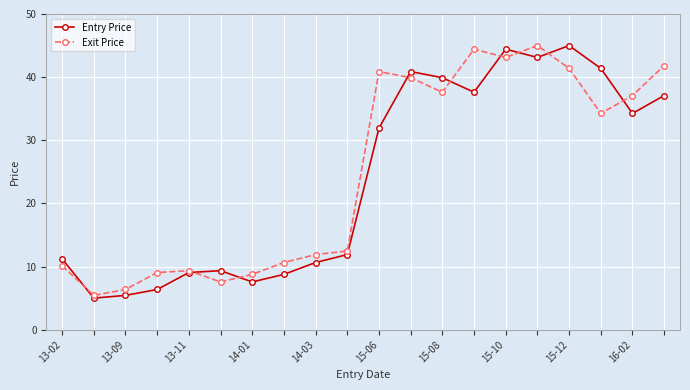

What is the value of the Exit Price point at the 6th from the left?

7.6